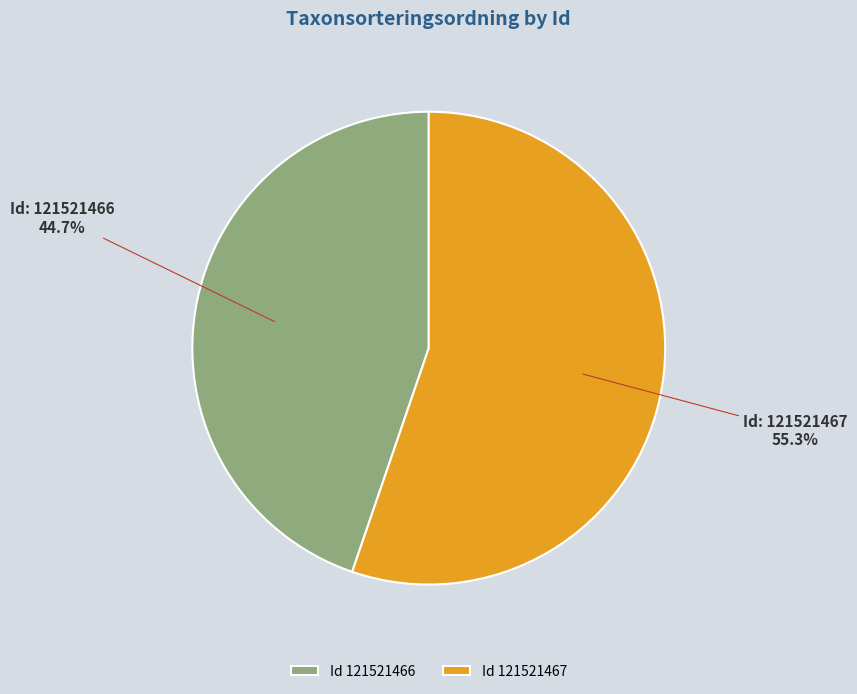

What percentage do Id 121521466 and Id 121521467 together represent?

100.0%